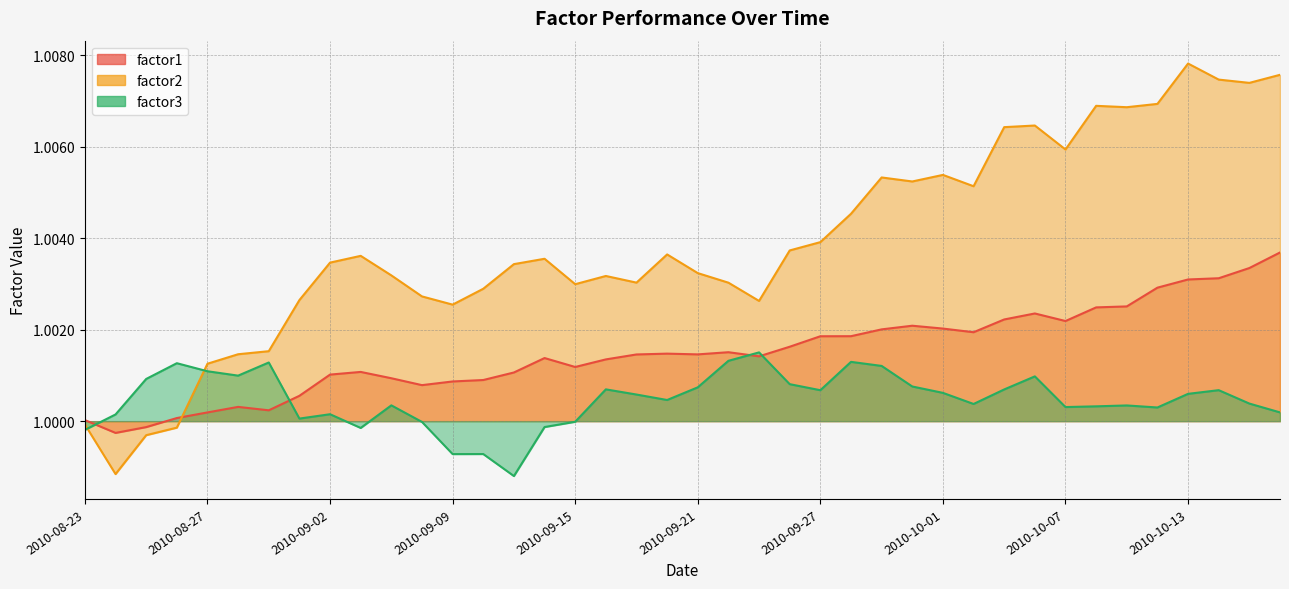

The factor1 series shows 1.6 at 2010-10-11. True or false?

False